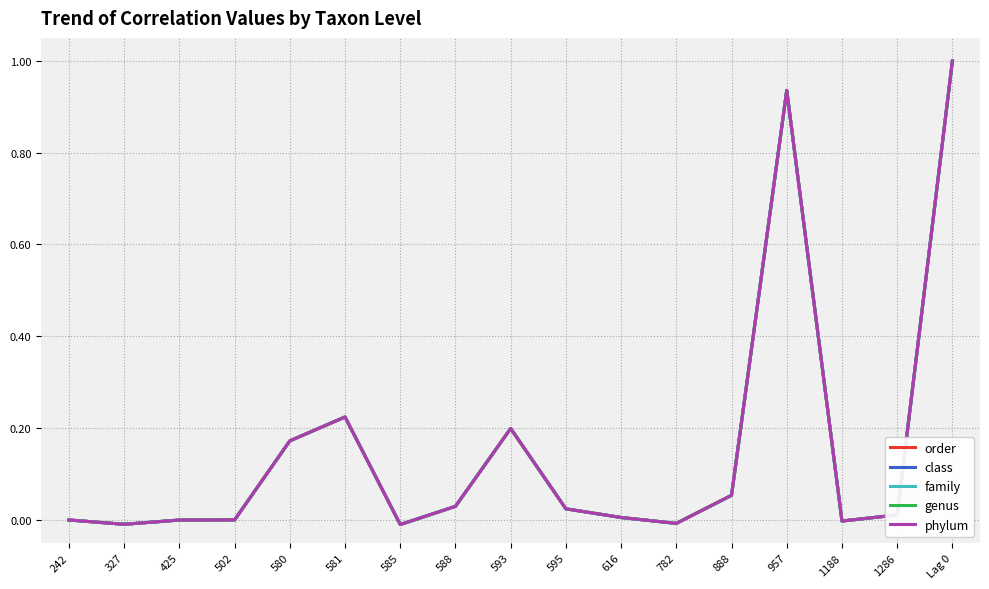

Does the chart display data point markers on the line(s)?

No